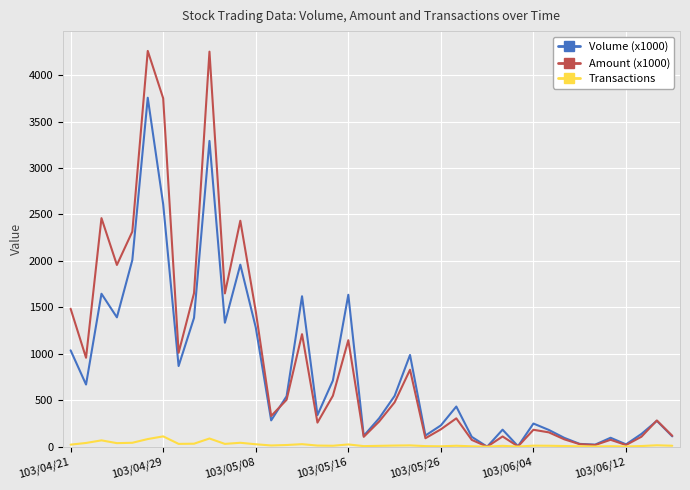

Rank the series by their maximum value, from highest to lowest.

Amount (x1000), Volume (x1000), Transactions